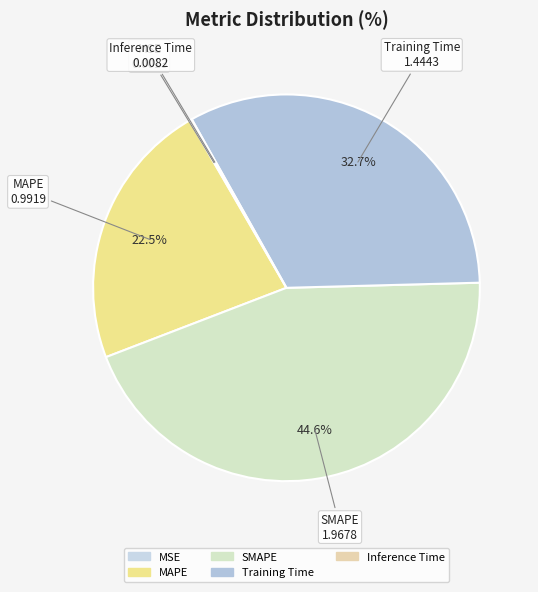

What is the largest slice in the pie chart?

SMAPE